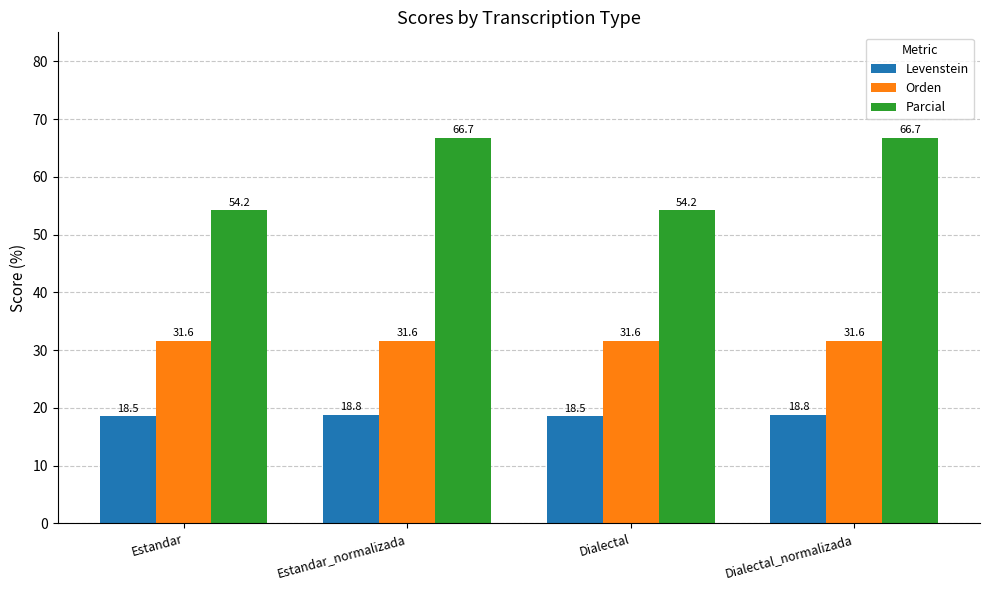

Reading left to right, list all the values displayed in this chart.

Levenstein: Estandar=18.5	Estandar_normalizada=18.8	Dialectal=18.5	Dialectal_normalizada=18.8
Orden: Estandar=31.6	Estandar_normalizada=31.6	Dialectal=31.6	Dialectal_normalizada=31.6
Parcial: Estandar=54.2	Estandar_normalizada=66.7	Dialectal=54.2	Dialectal_normalizada=66.7